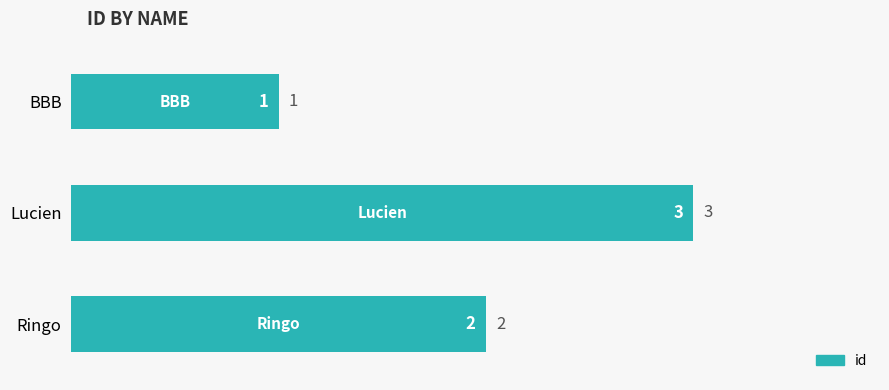

Approximately how many times larger is the value at Ringo compared to Lucien?

0.7